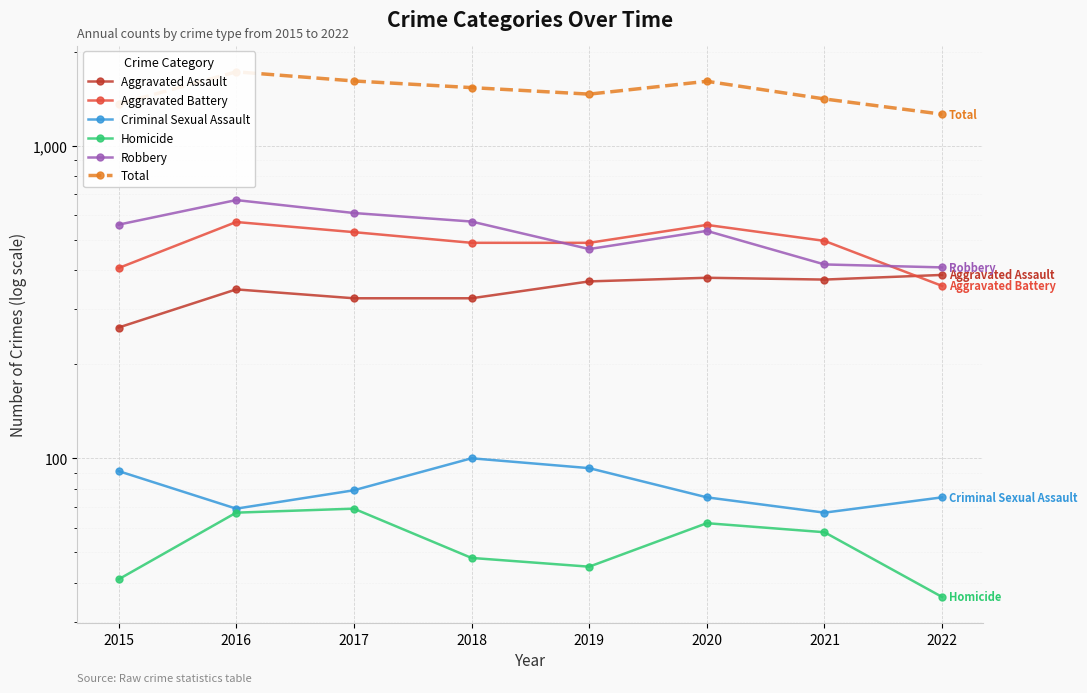

Is the value of Aggravated Assault at 2017 greater than the value of Aggravated Battery at 2015?

No